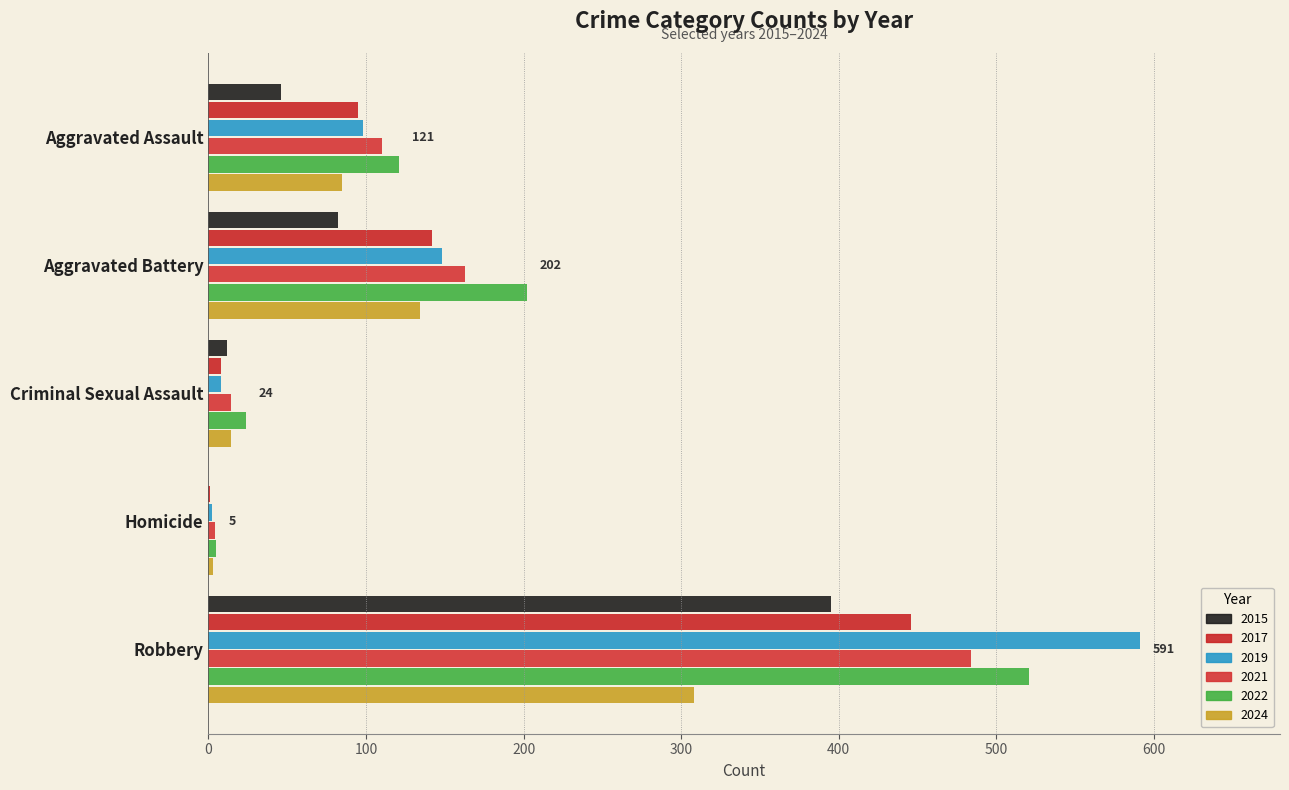

How many distinct data groups are displayed?

6